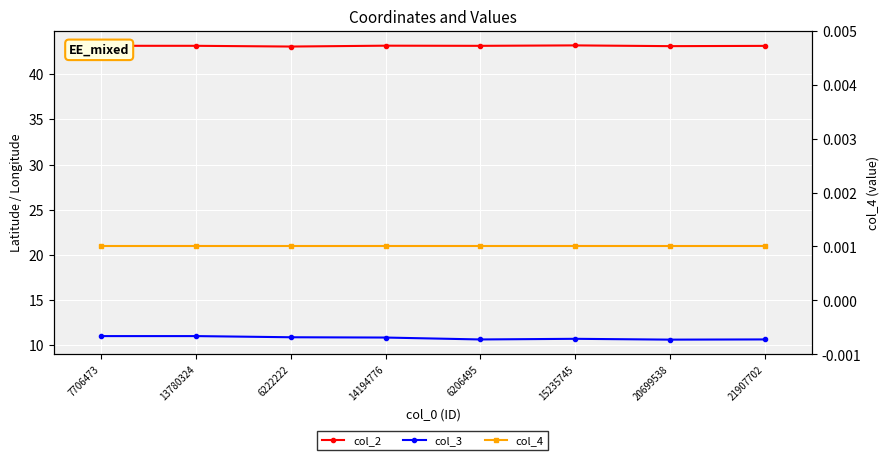

True or false: col_3 has a value of 10.9 at 14194776.

True